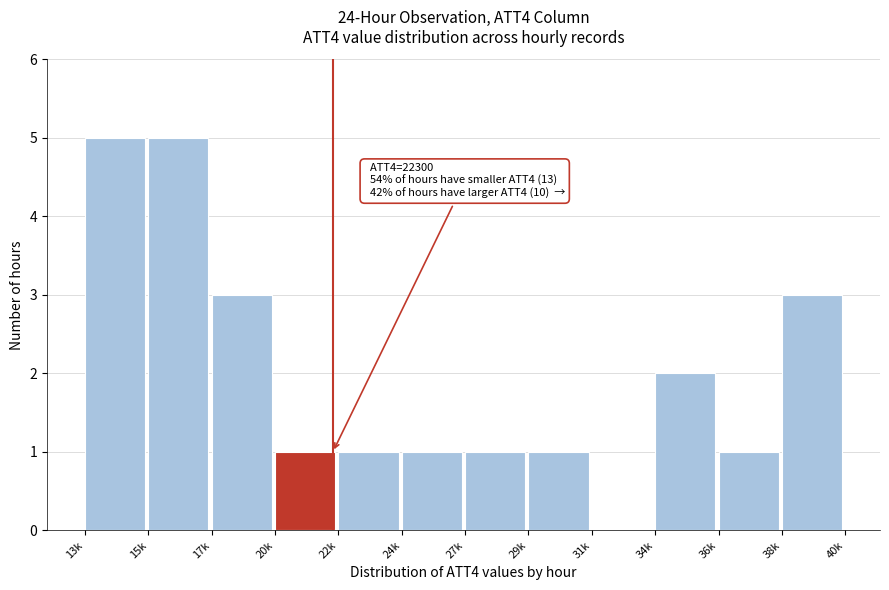

Reading left to right, what are all the values shown in this chart?

13k=5	15k=5	17k=3	20k=1	22k=1	24k=1	27k=1	29k=1	31k=0	34k=2	36k=1	38k=3